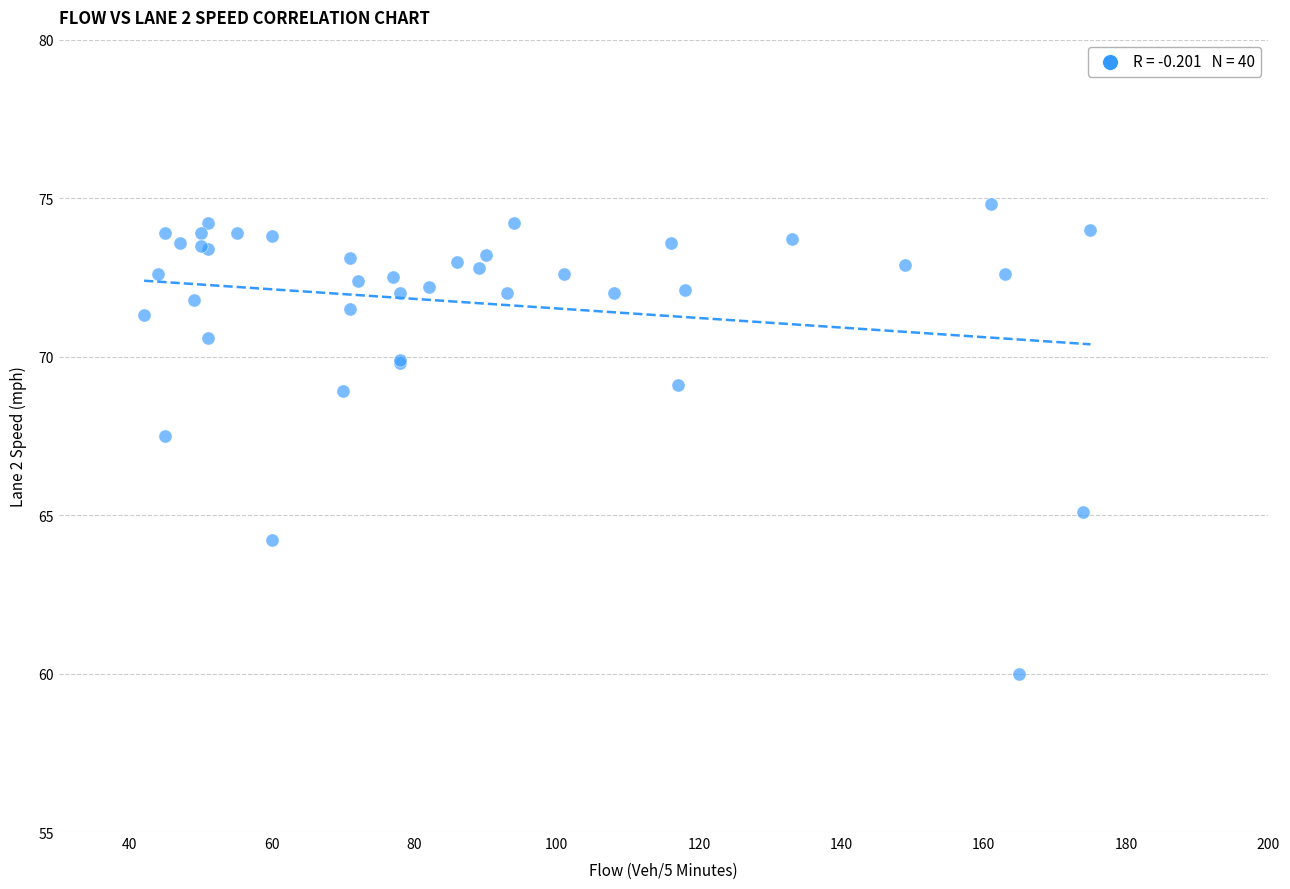

What Y value in the scatter plot is closest to 67?

67.5